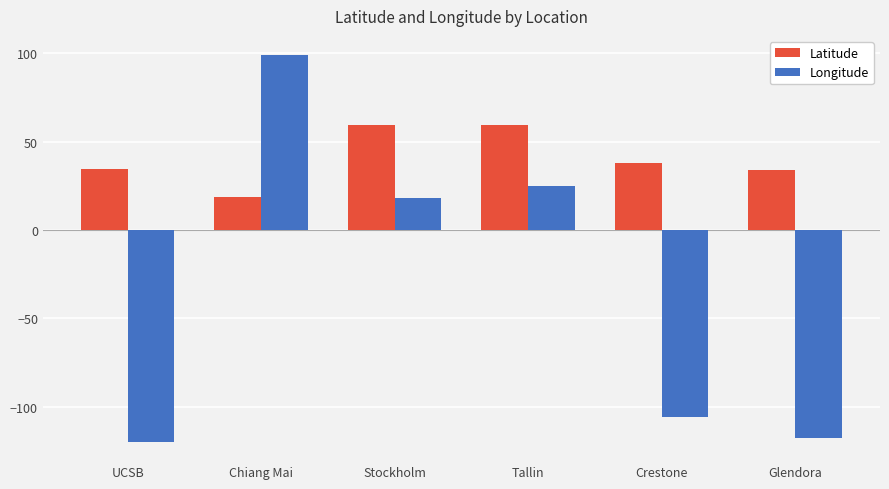

Which series has the widest spread of values?

Longitude